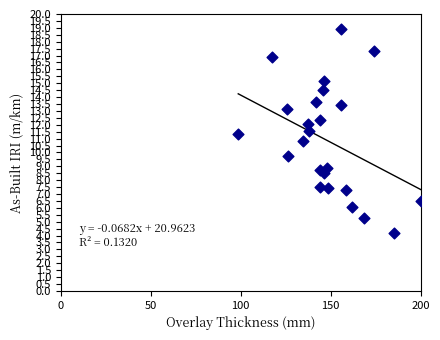

What is the range of X values (max minus min)?

101.4